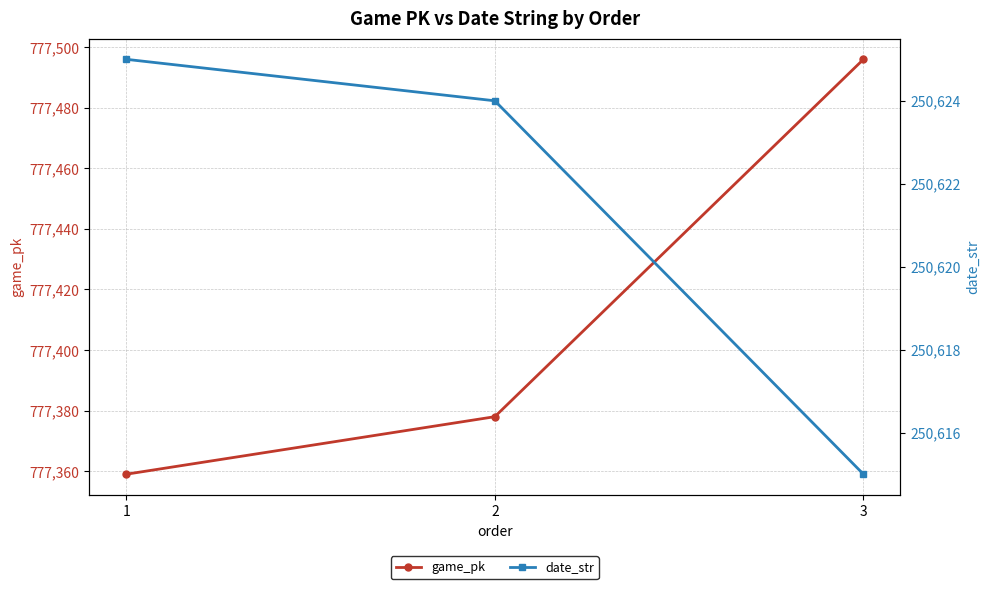

What is the approximate value of date_str at 1, to the nearest 10?

250620